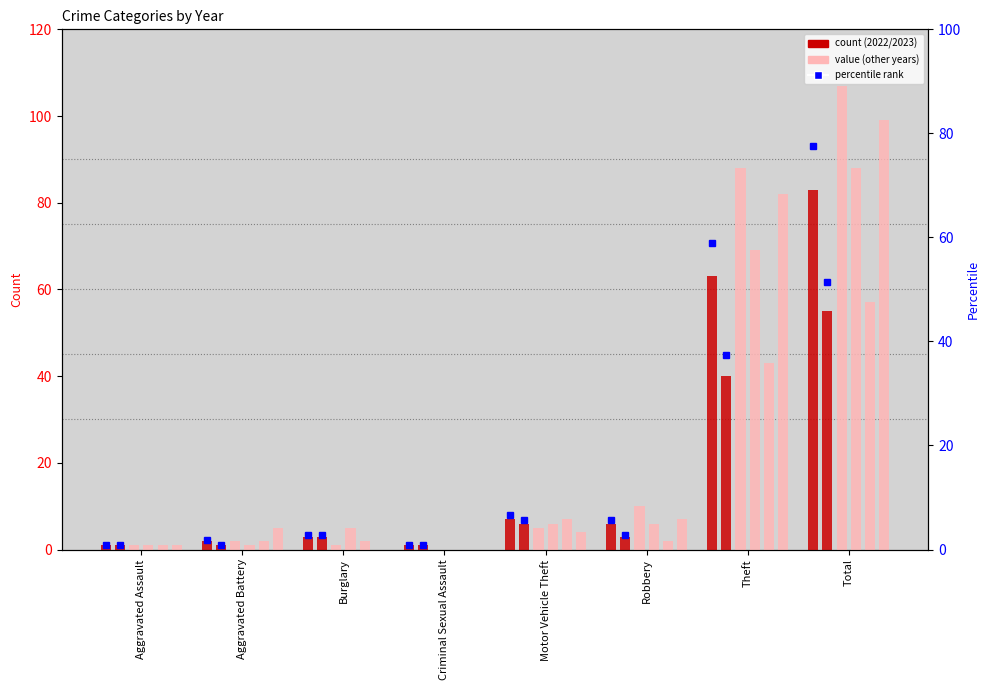

What is the sum of the 2022 pct values at Criminal Sexual Assault and Aggravated Battery?

2.8